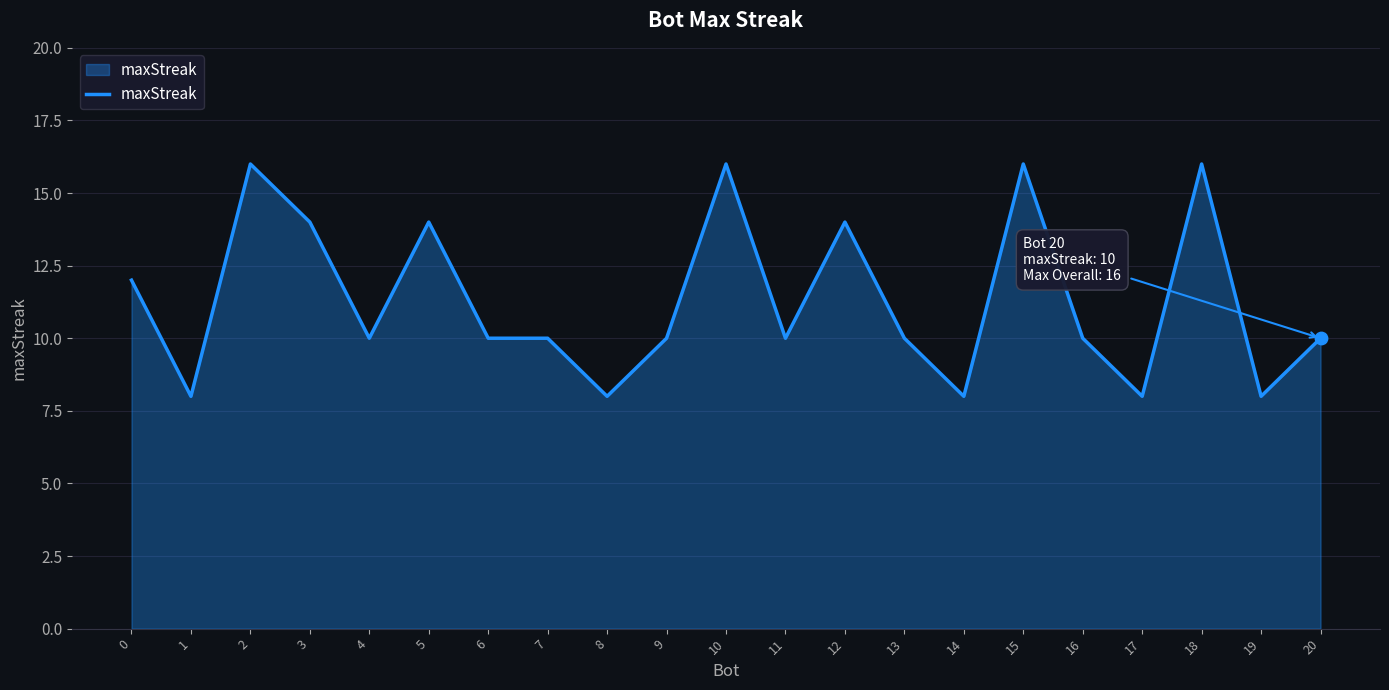

What is the ratio of the value at 5 to the value at 0?

1.2